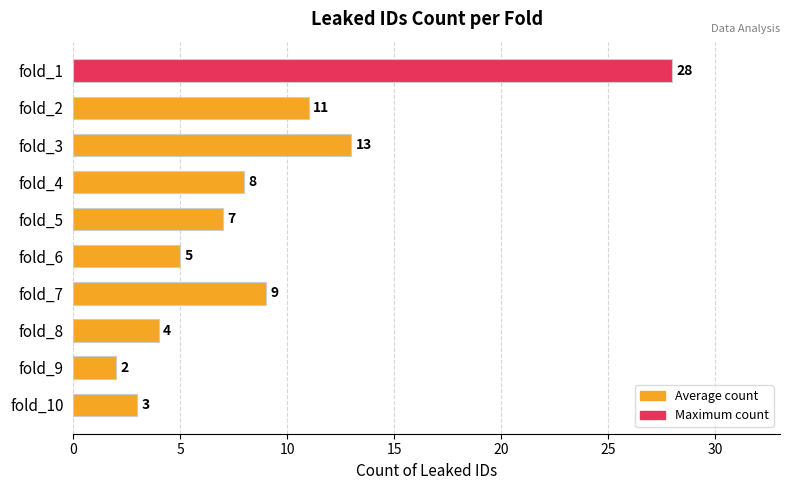

What is the difference between the maximum and minimum values?

26